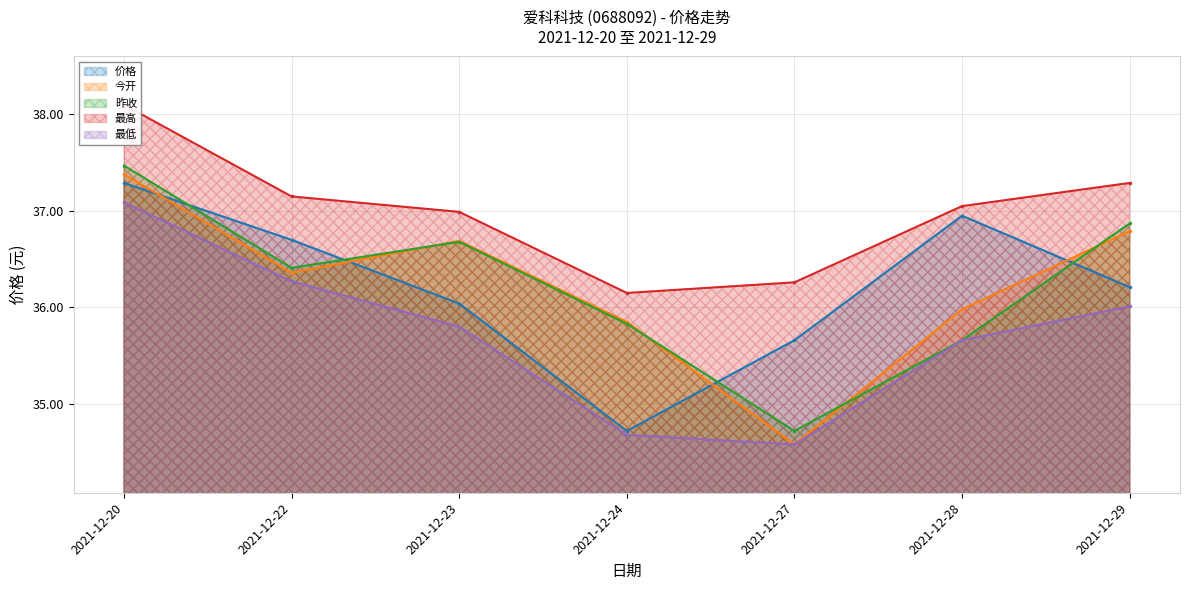

Which series has the widest spread of values?

今开